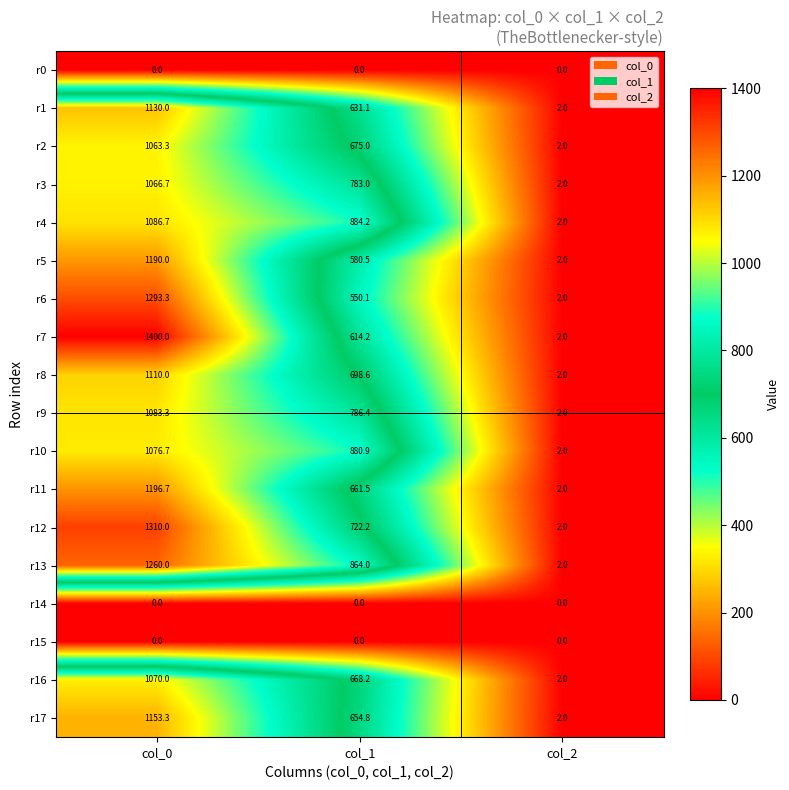

Which series has the largest total across all categories?

r13